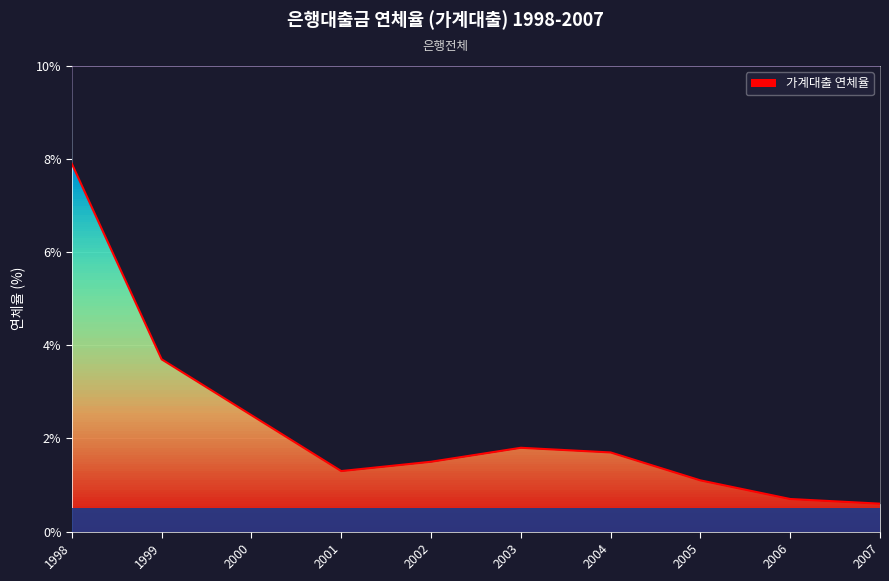

Reading right to left, transcribe all the data shown in this chart.

2007=0.6	2006=0.7	2005=1.1	2004=1.7	2003=1.8	2002=1.5	2001=1.3	2000=2.5	1999=3.7	1998=7.9